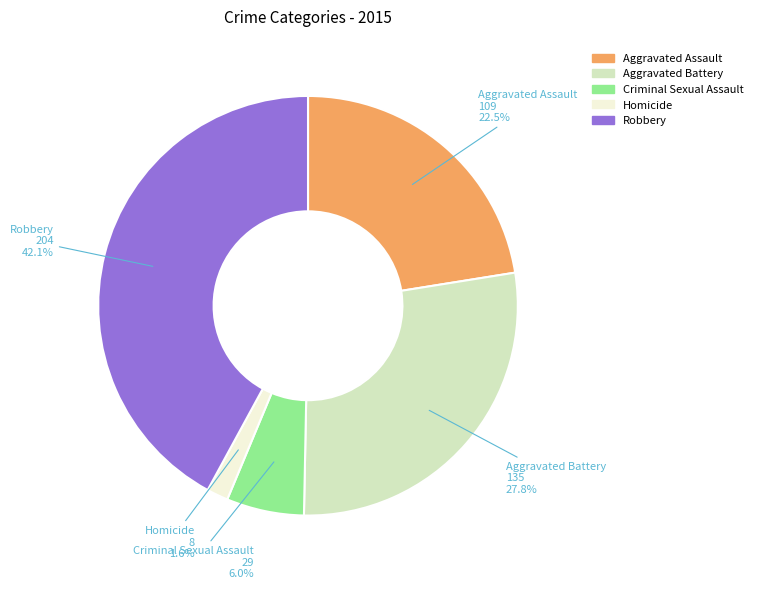

Rank the categories by value from lowest to highest.

Homicide, Criminal Sexual Assault, Aggravated Assault, Aggravated Battery, Robbery